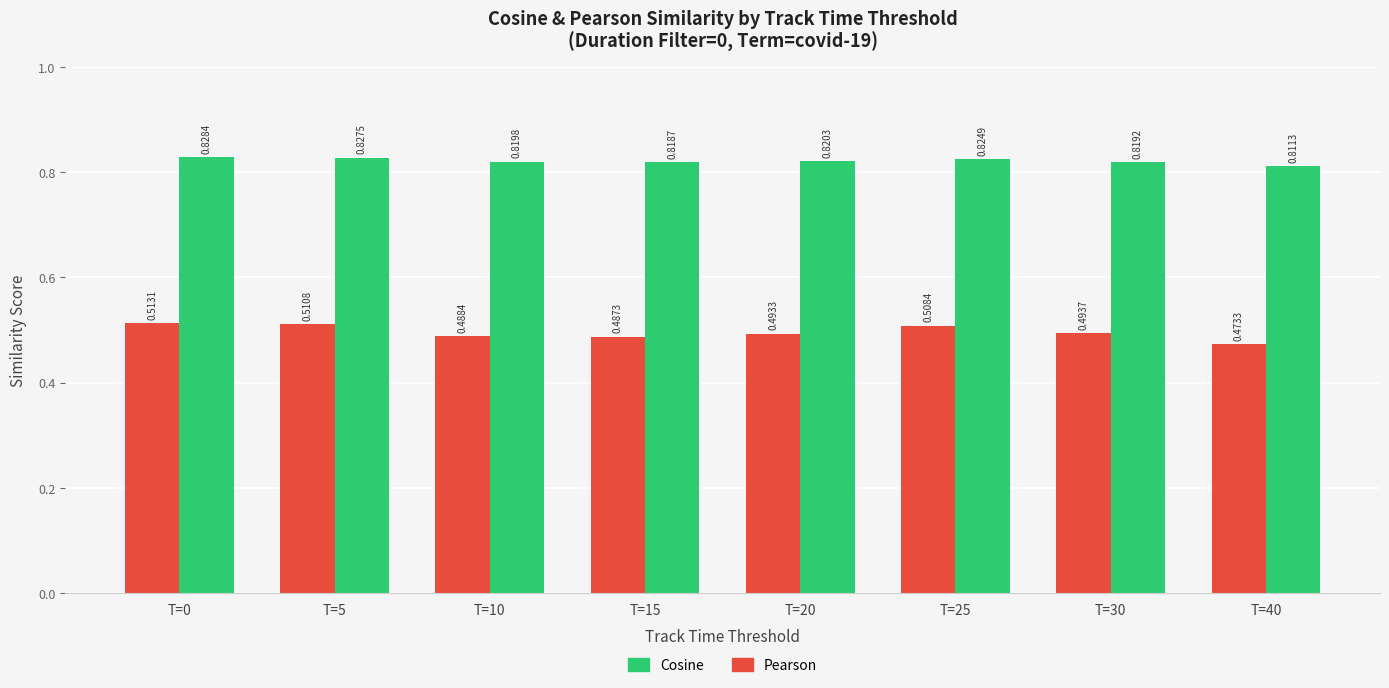

Count the number of data series in this chart.

2